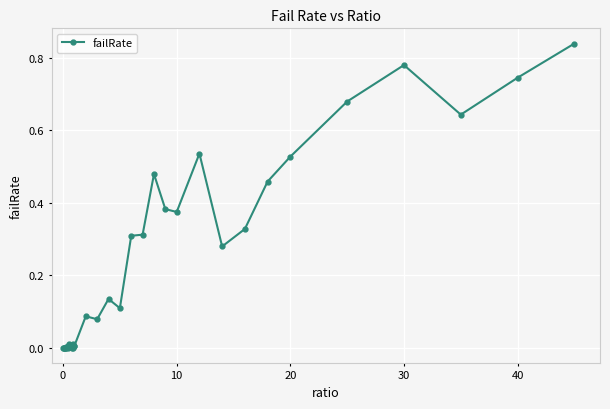

What is the average value?

0.2